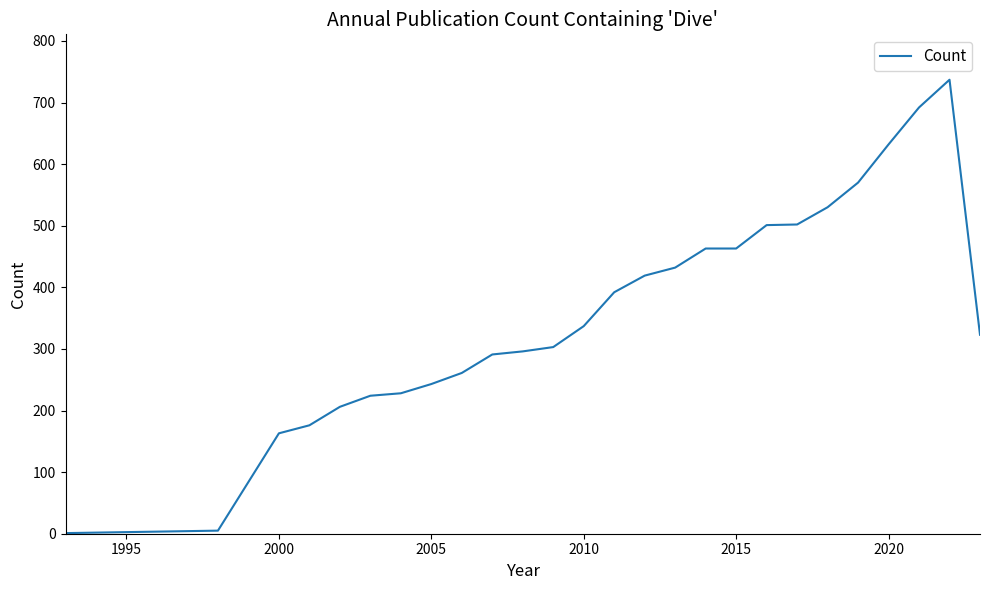

What is the difference between the maximum and minimum values?

736